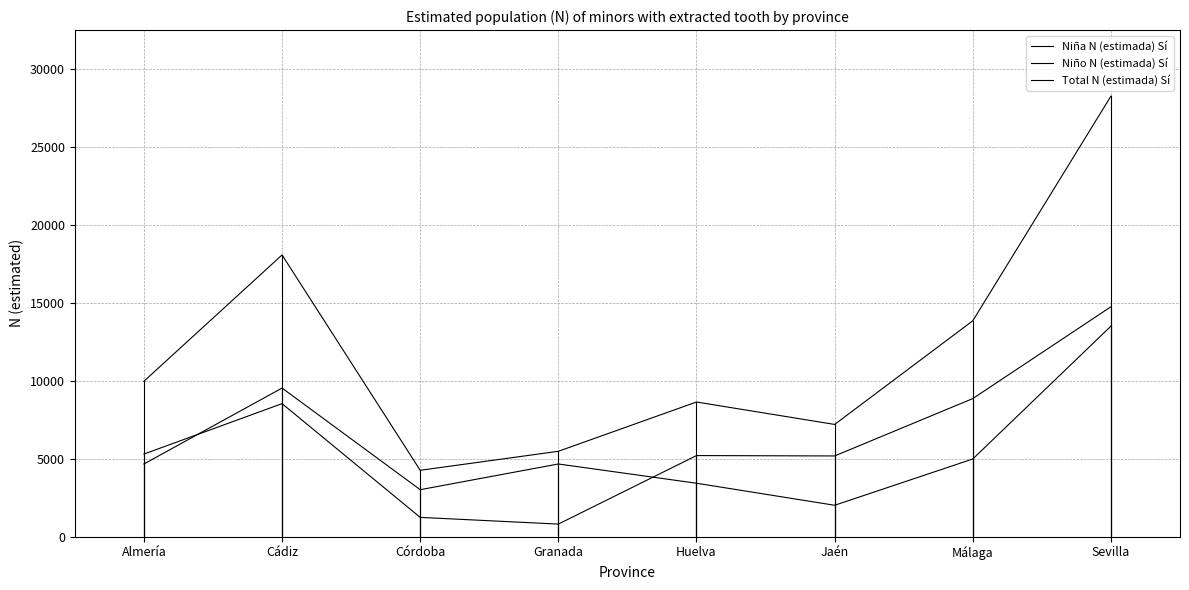

At which category does Niña N (estimada) Sí reach its first local peak?

Cádiz